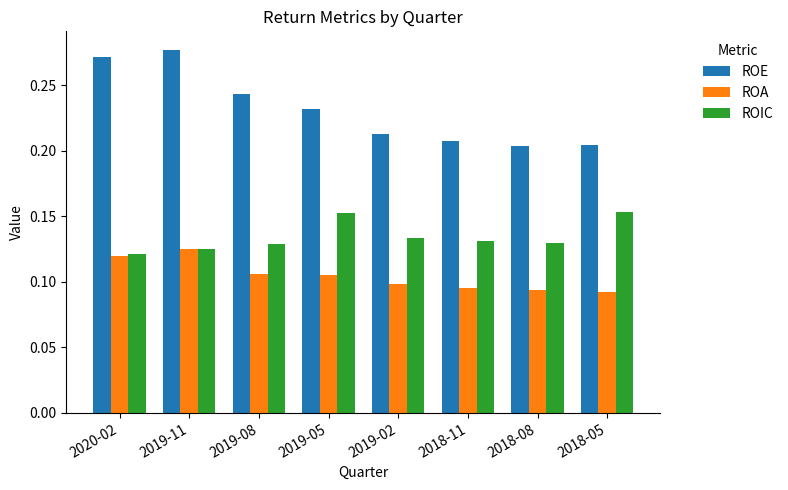

What is the label of the 6th bar from the left?

2018-11